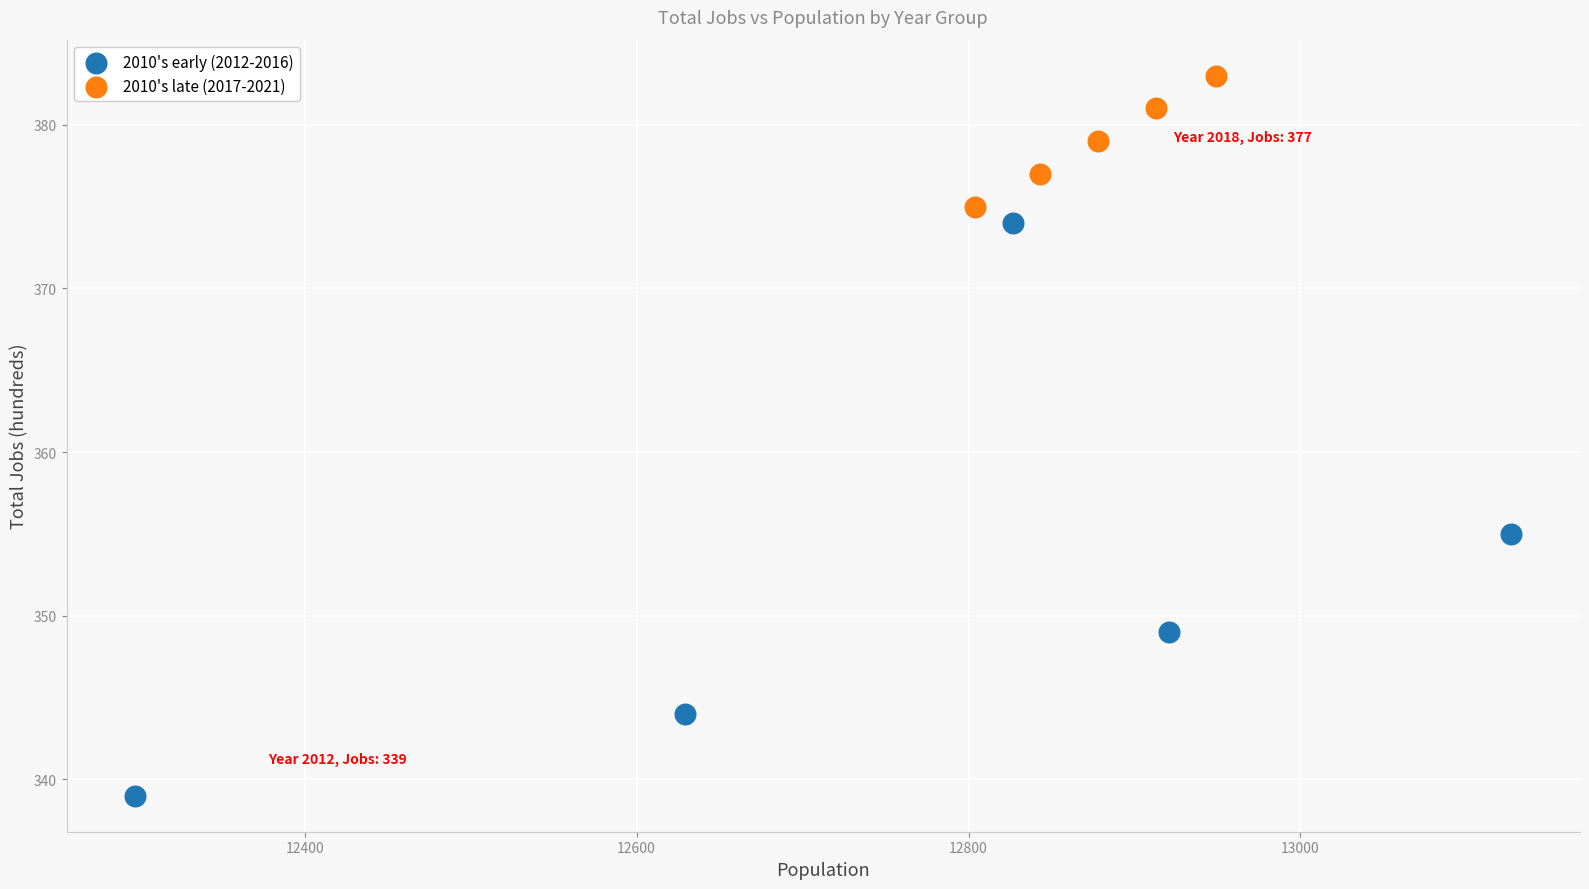

Which series contains the highest Y value?

2010's late (2017-2021)